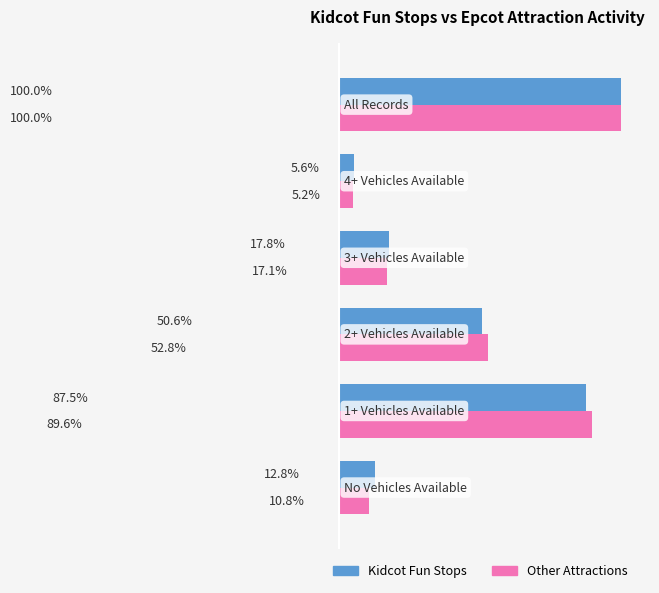

Which series has the largest range (max minus min)?

Other Attractions